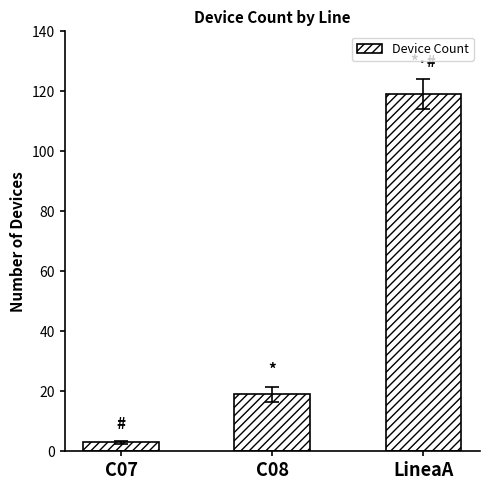

What is the ratio of the value at C07 to the value at C08?

0.2